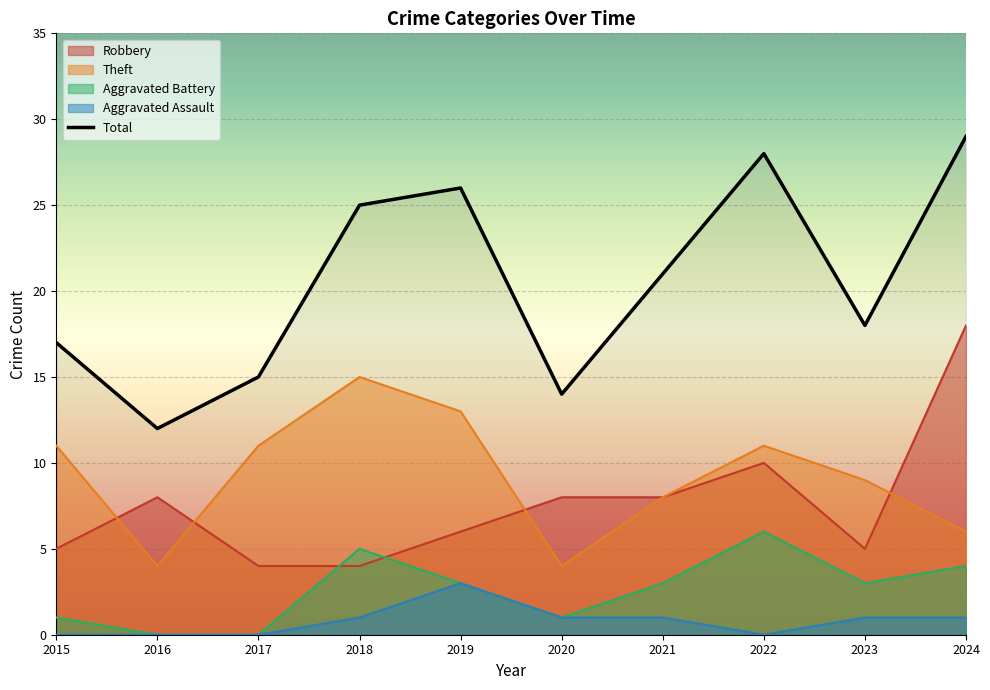

Rank the categories by value from highest to lowest.

2024, 2022, 2019, 2018, 2021, 2023, 2015, 2017, 2020, 2016